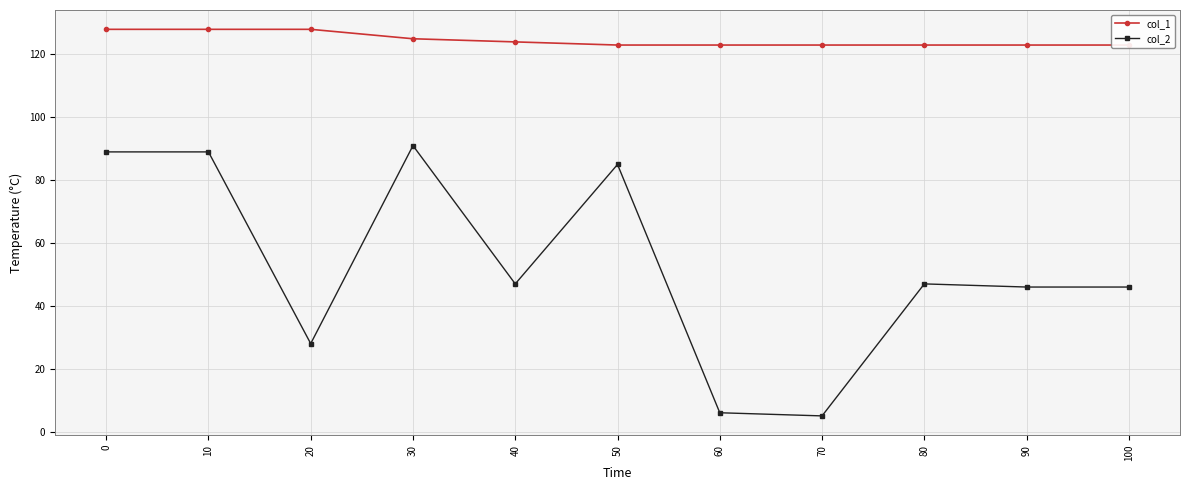

What is the spread (max minus min) of values at 40?

77